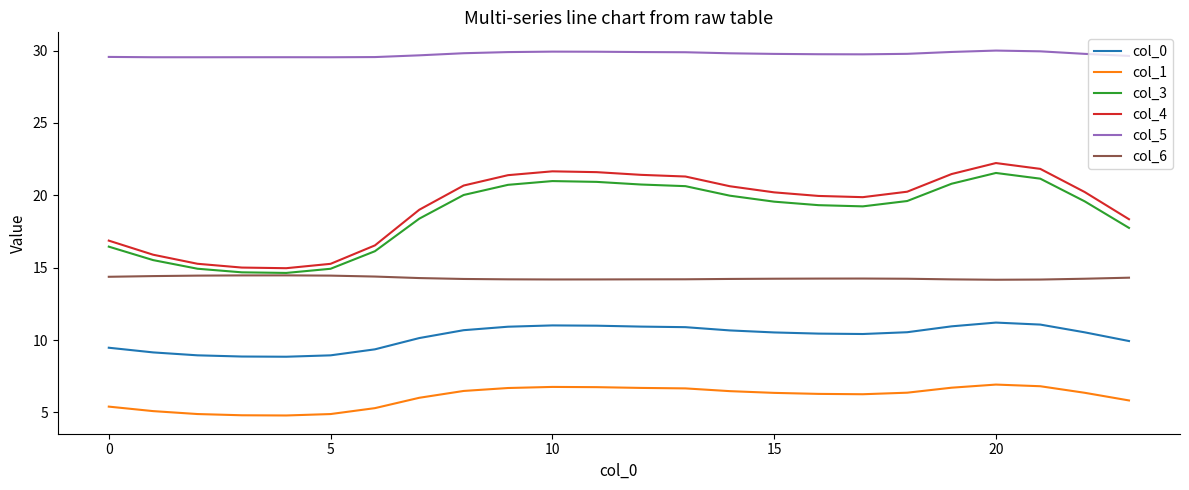

Does the chart display data point markers on the line(s)?

No